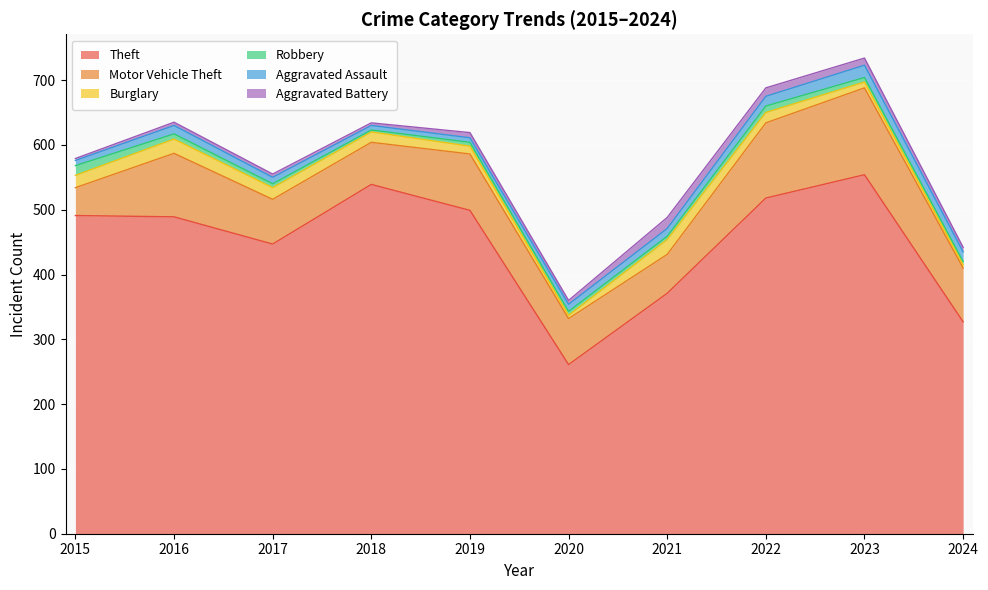

In Theft, how many points are higher than both neighbors (excluding endpoints)?

2